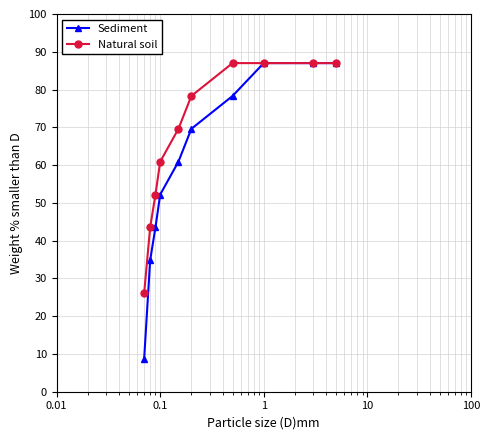

Reading left to right, transcribe all the data shown in this chart.

Sediment: 8.7	34.8	43.5	52.2	60.9	69.6	78.3	87.0	87.0	87.0
Natural soil: 26.1	43.5	52.2	60.9	69.6	78.3	87.0	87.0	87.0	87.0